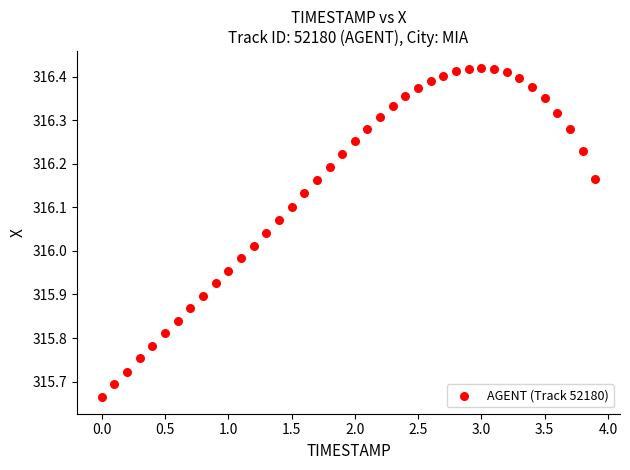

What is the range of Y values (max minus min)?

0.8